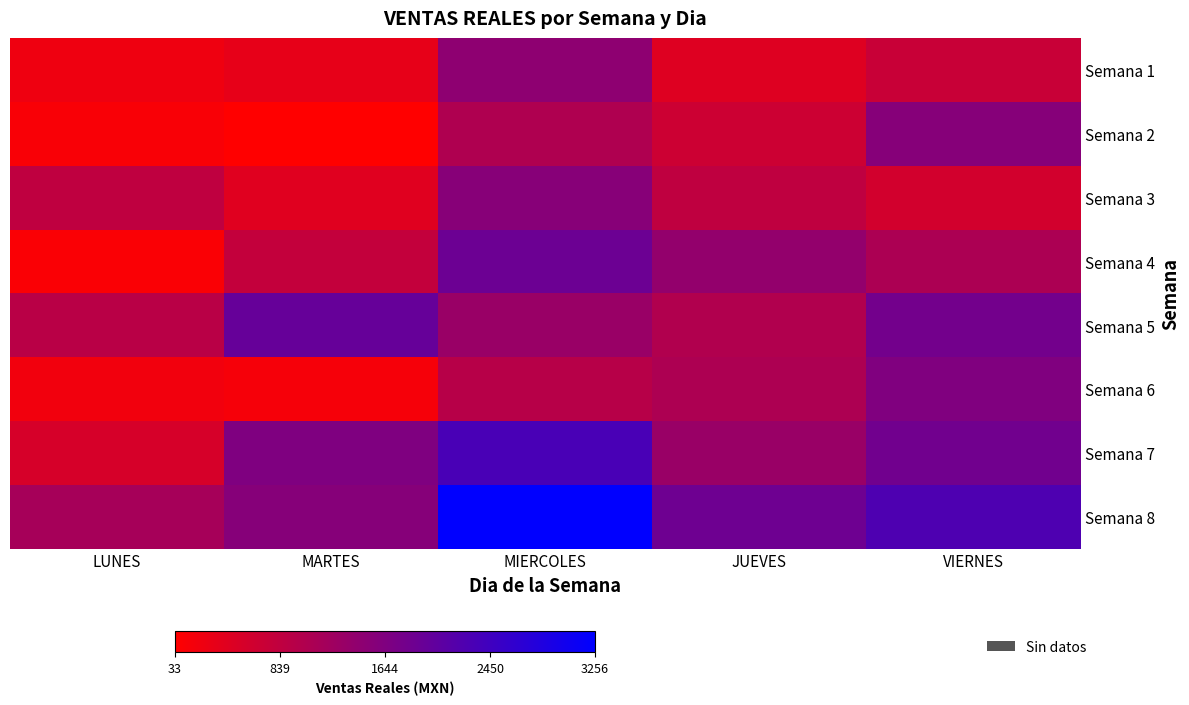

Which category has the highest value across all series?

MIERCOLES